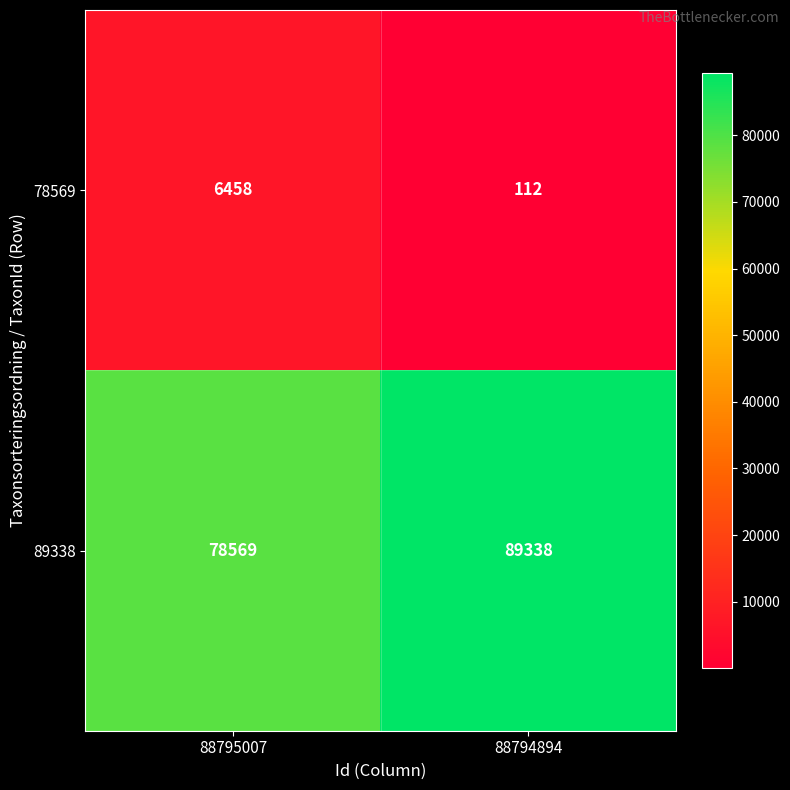

What is the average value of the 89338 series?

83954